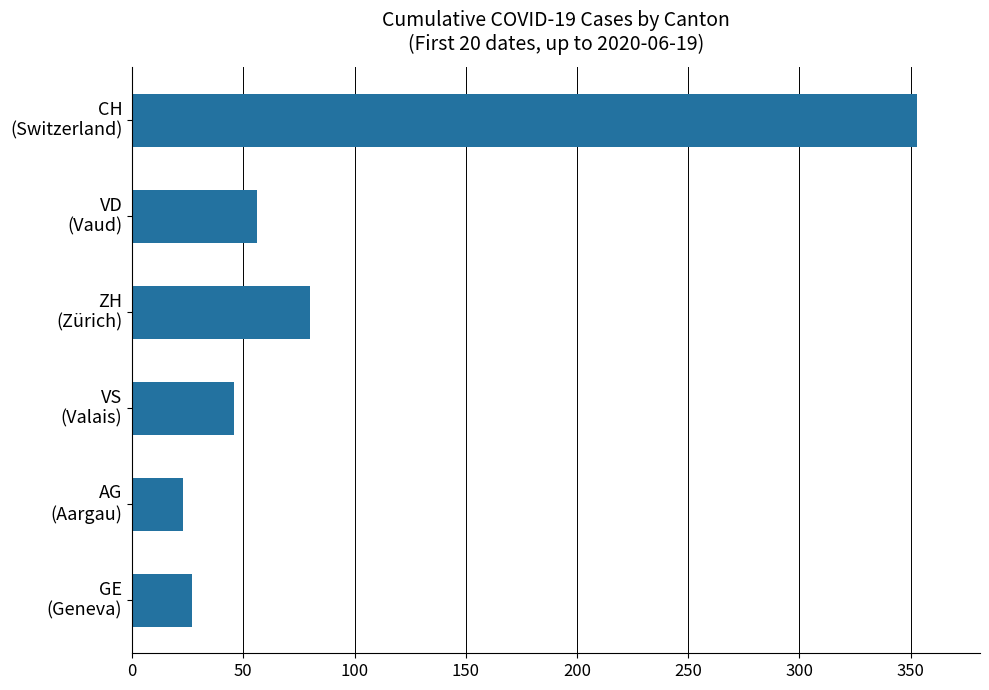

List the labels in order of value, smallest first.

AG
(Aargau), GE
(Geneva), VS
(Valais), VD
(Vaud), ZH
(Zürich), CH
(Switzerland)